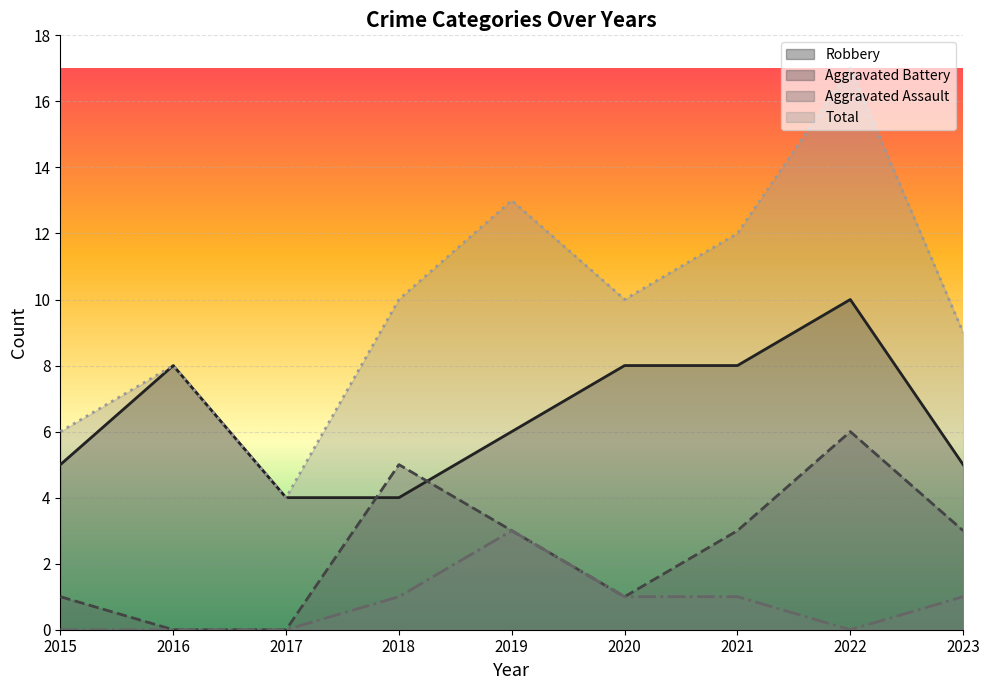

How many interior local valleys does the Total series have?

2